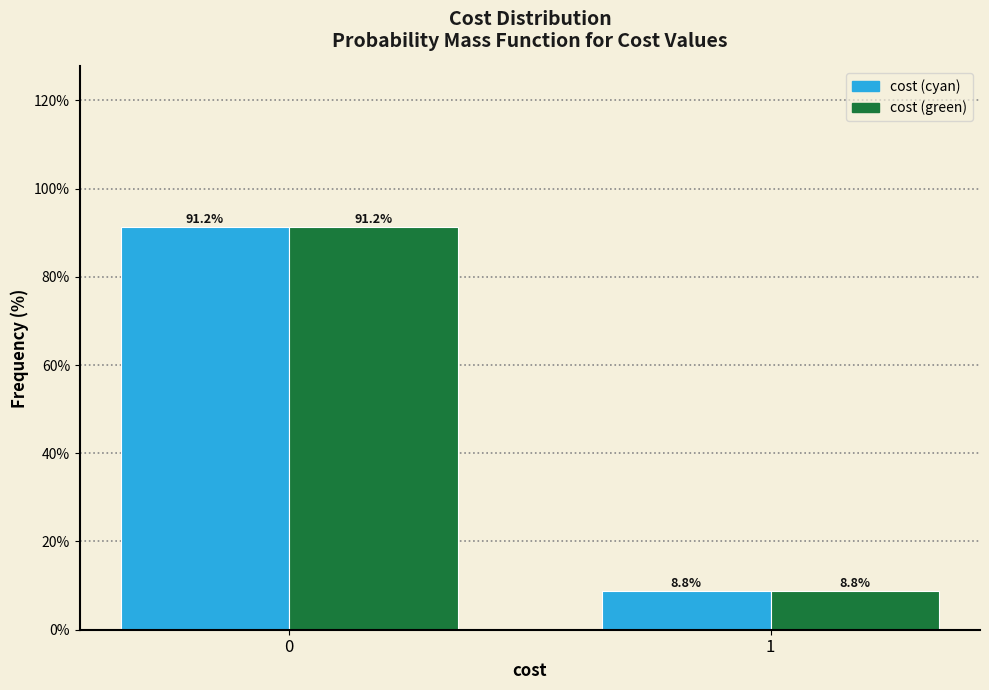

Reading right to left, list all the values displayed in this chart.

cost (cyan): 1=8.8	0=91.2
cost (green): 1=8.8	0=91.2